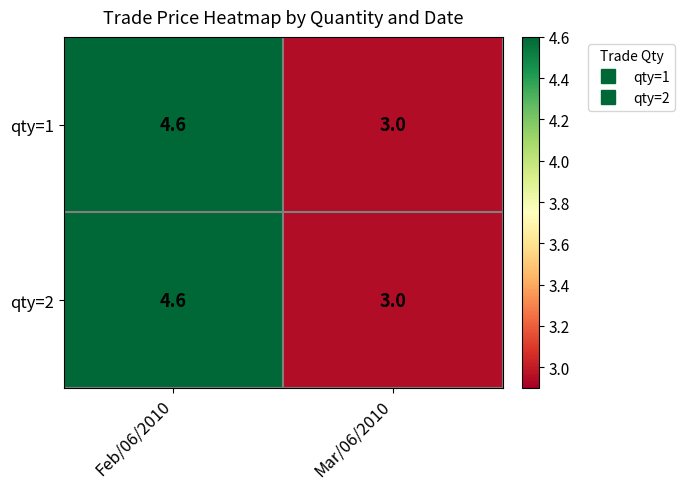

Rank the categories by qty=2 value from highest to lowest.

Feb/06/2010, Mar/06/2010